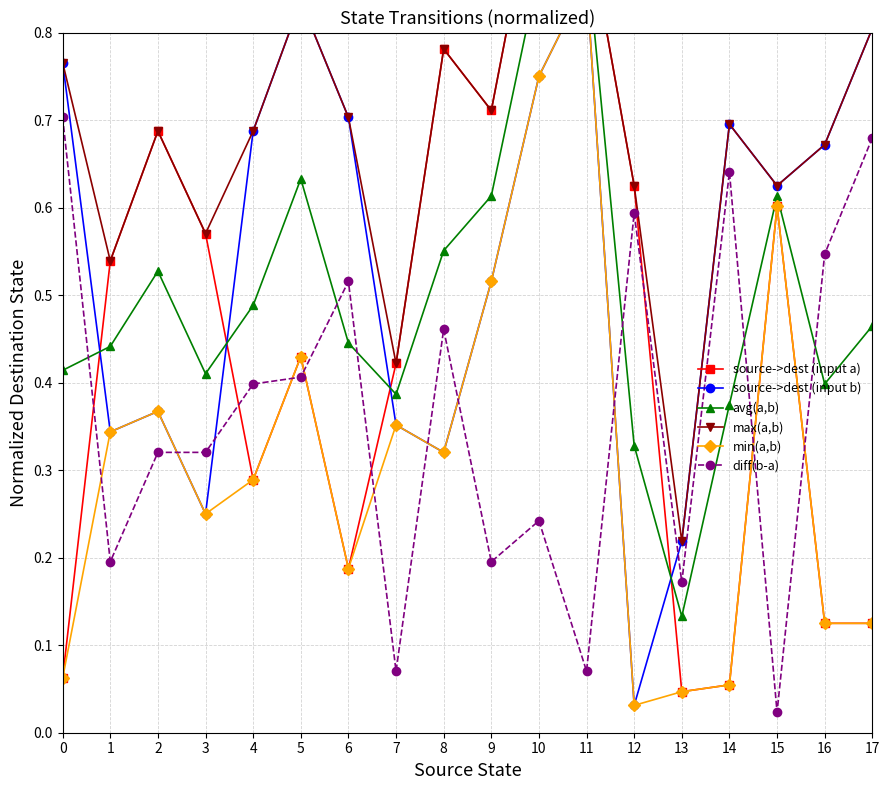

Is it true that max(a,b) equals 0.7 at 14?

True